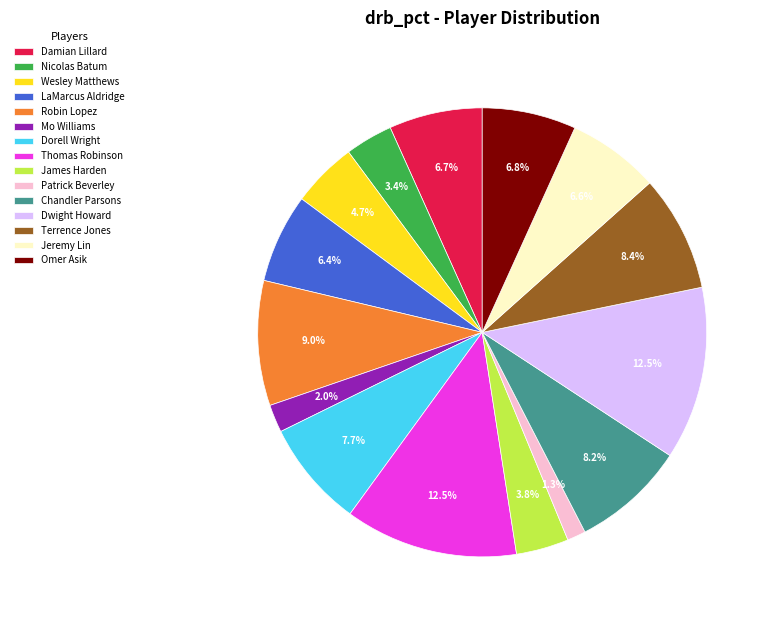

To the nearest percent, what is the average slice percentage?

7%